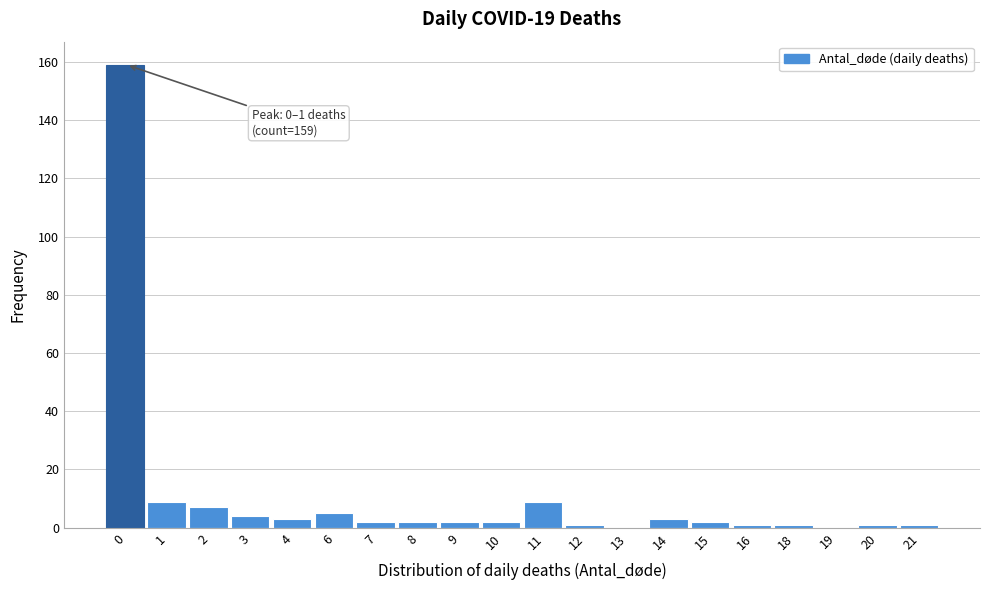

Reading left to right, what are all the values shown in this chart?

0=159	1=9	2=7	3=4	4=3	6=5	7=2	8=2	9=2	10=2	11=9	12=1	13=0	14=3	15=2	16=1	18=1	19=0	20=1	21=1